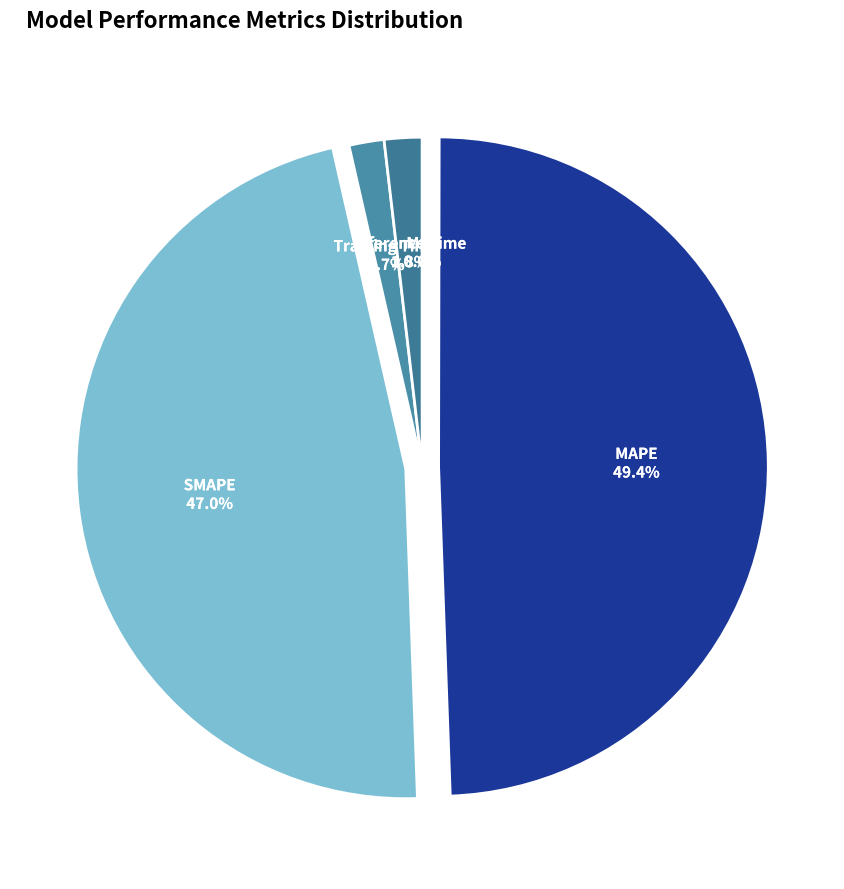

What portion of the pie excludes SMAPE?

53.0%